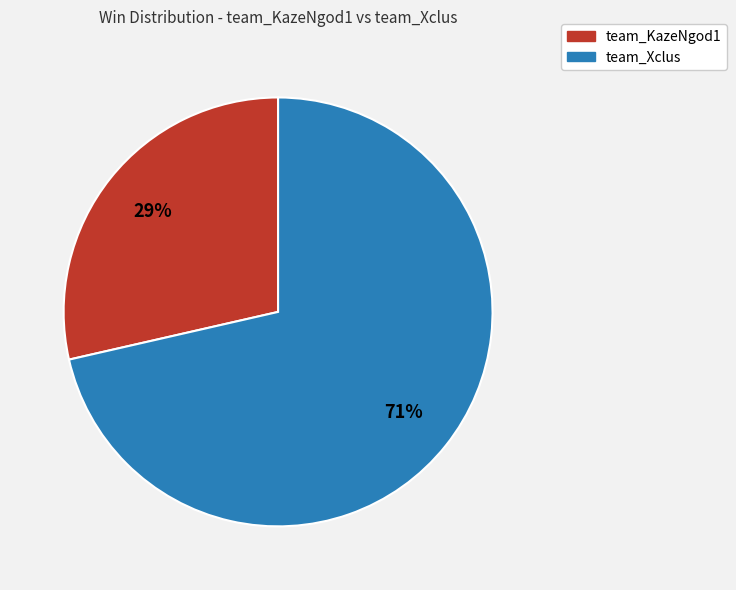

Which category has the biggest portion of the pie?

team_Xclus